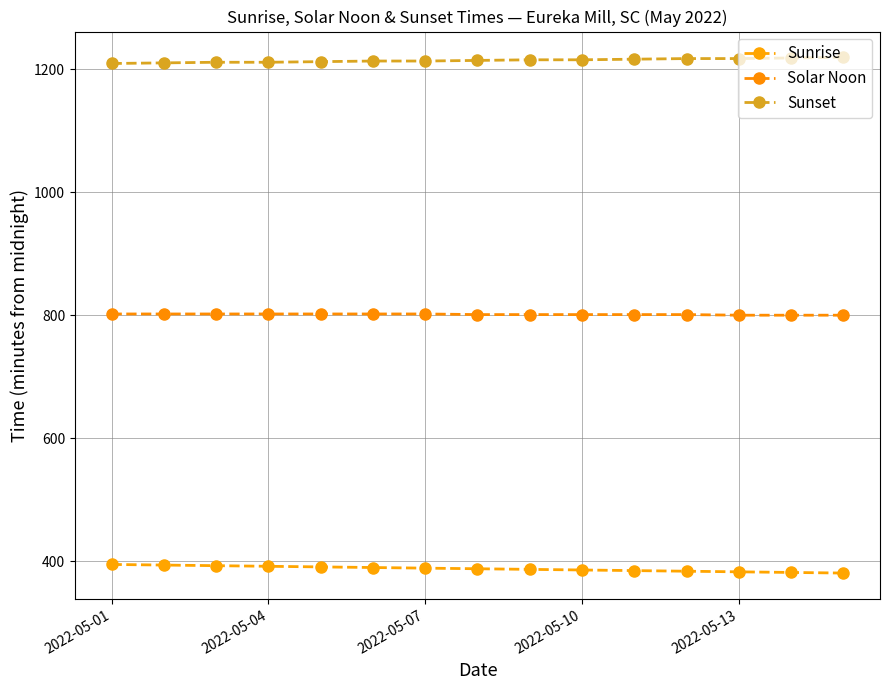

True or false: Sunrise and Sunset cross at least once.

False